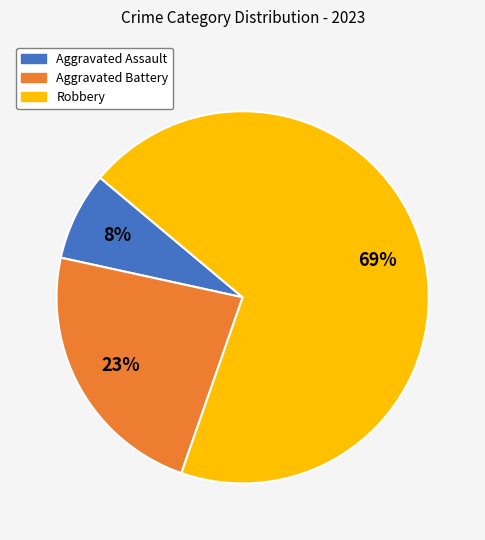

Is Robbery the majority of the pie?

Yes